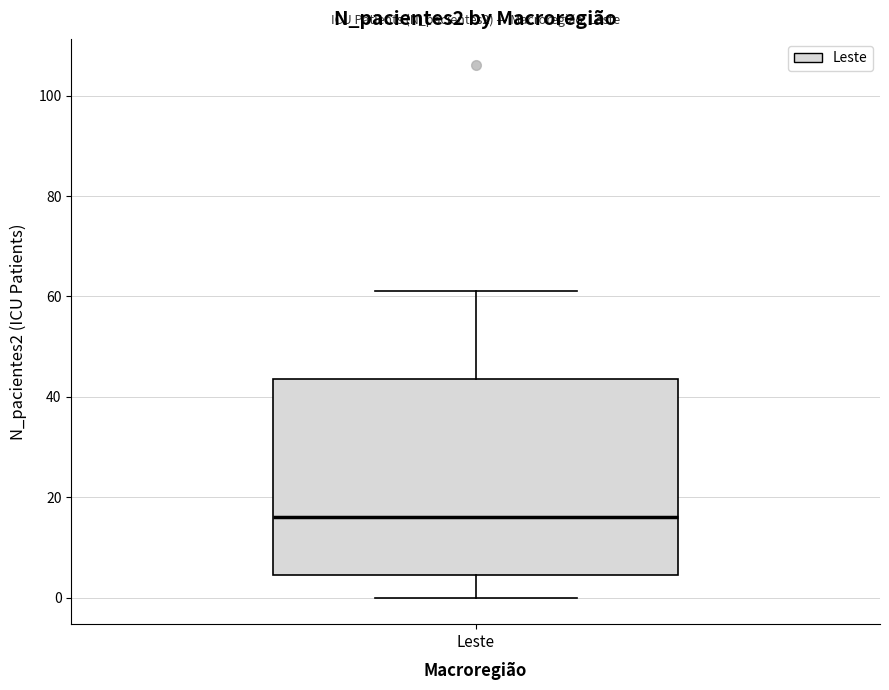

Where does the median line of the box for Leste sit on the y-axis? The values are not printed on the chart, so give them approximately, as read against the axis.

16